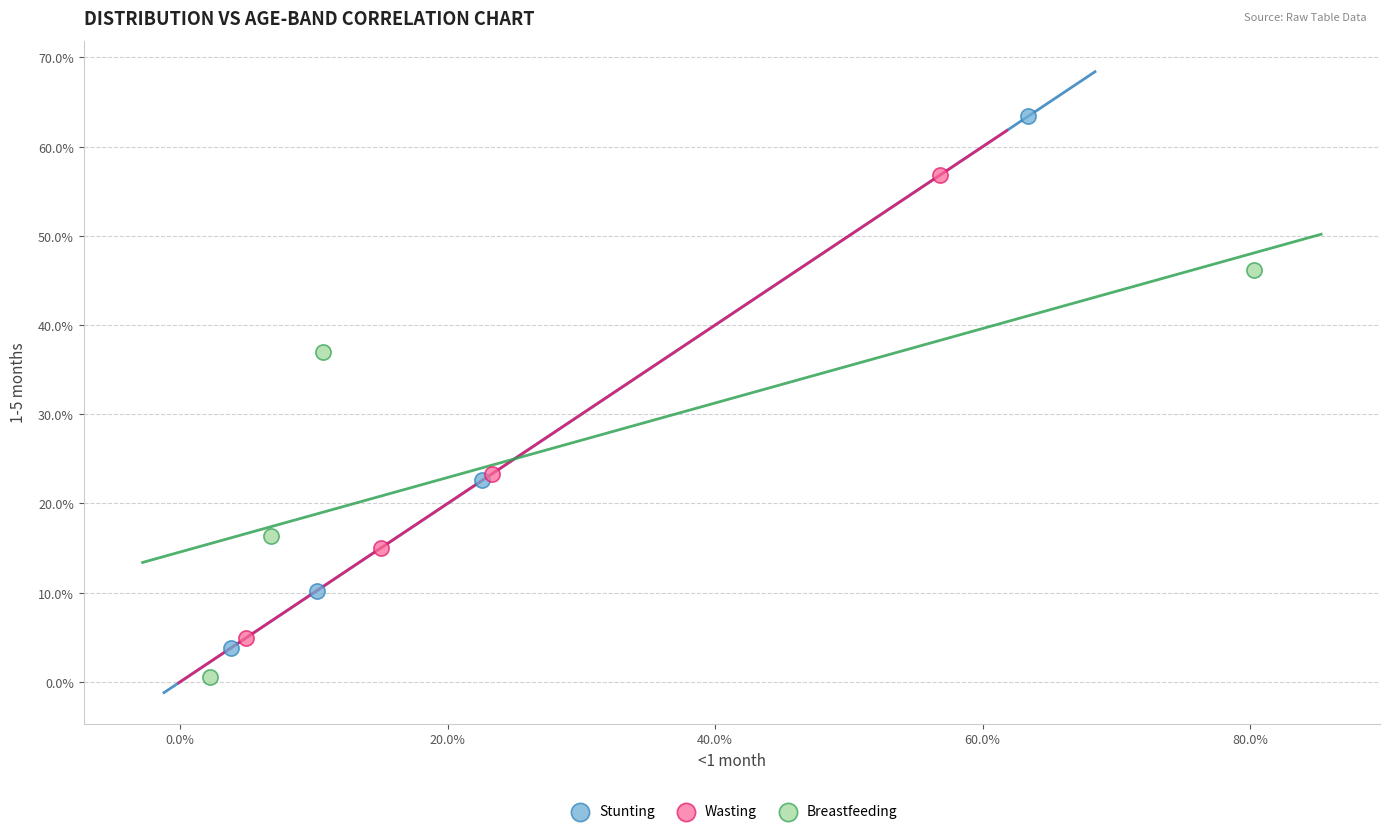

What are all the series names shown in the legend?

Stunting, Wasting, Breastfeeding